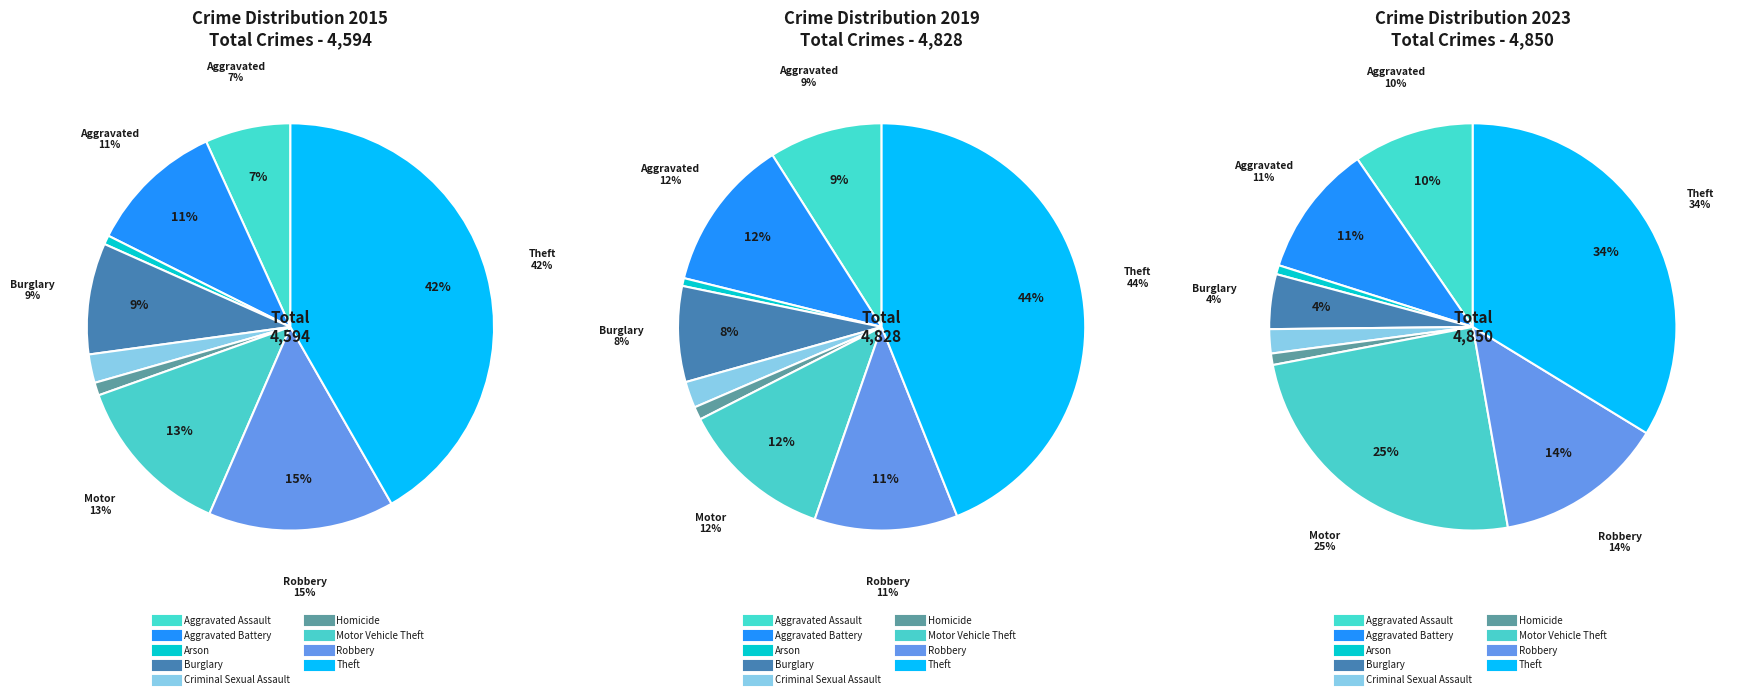

Which category has the biggest portion of the pie?

Theft